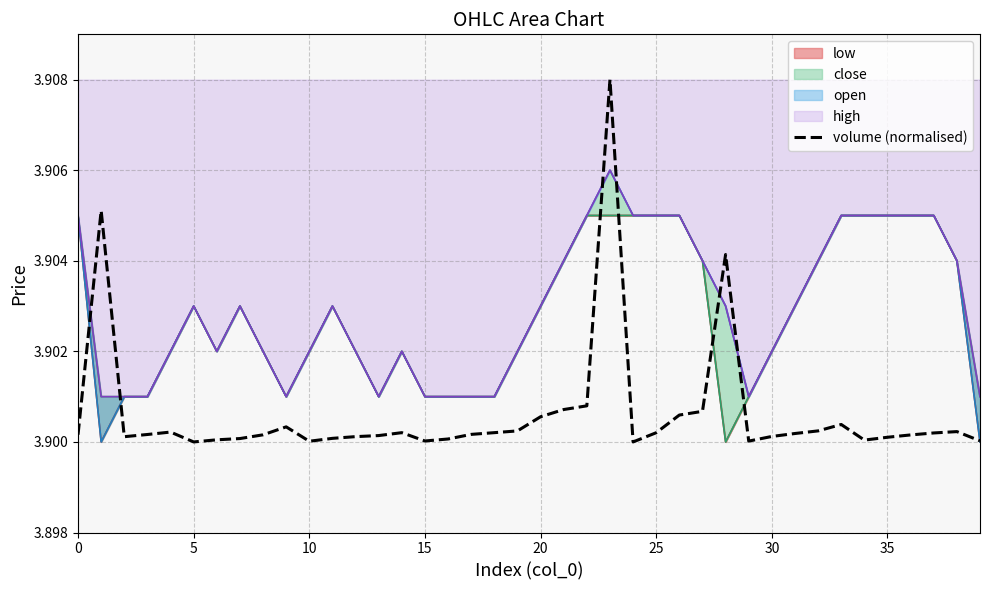

What is the label of the 29th point from the left?

28